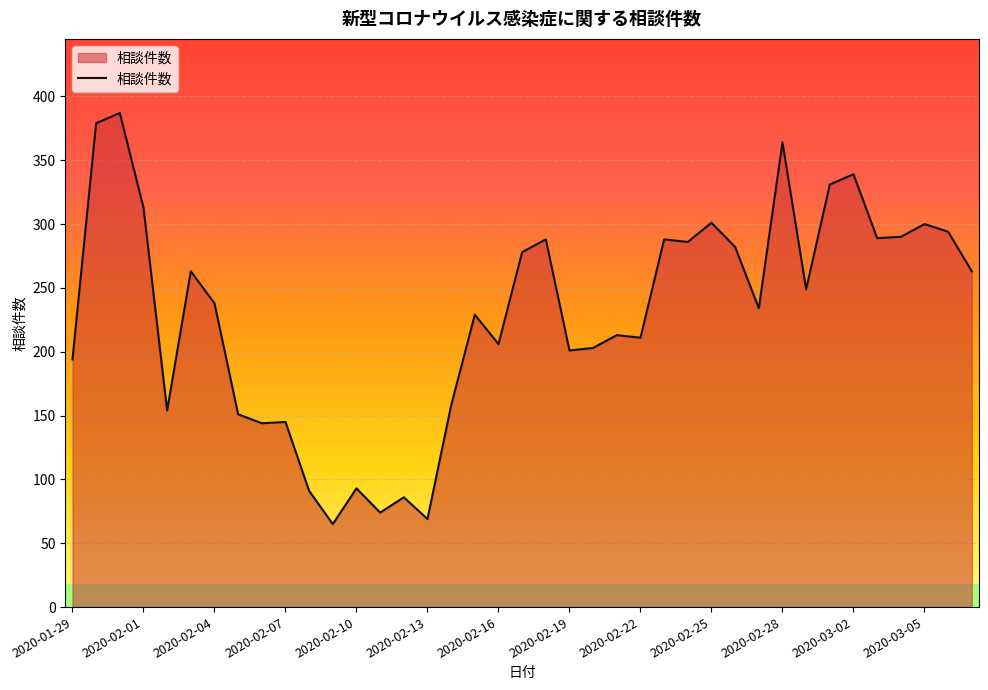

What is the smallest value displayed?

65